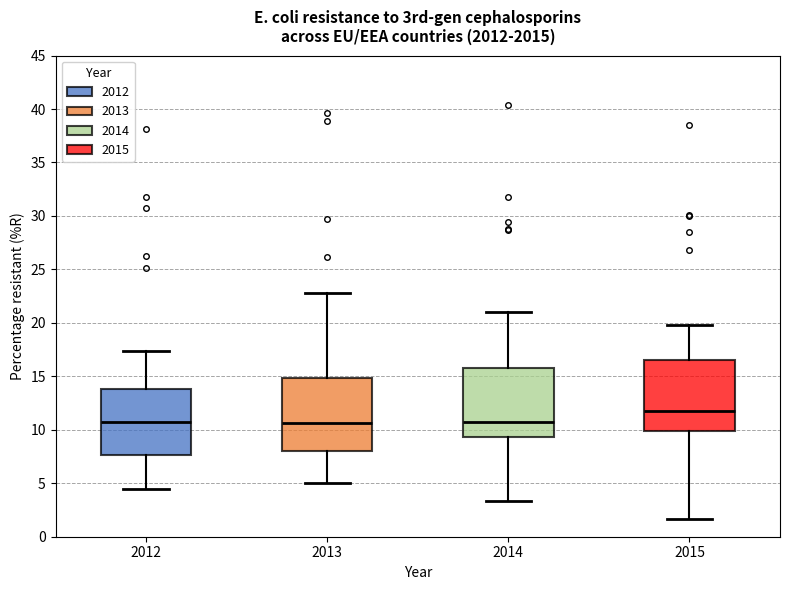

Where does the upper whisker of the box at x = 2014 end on the y-axis? The values are not printed on the chart, so give them approximately, as read against the axis.

21.0